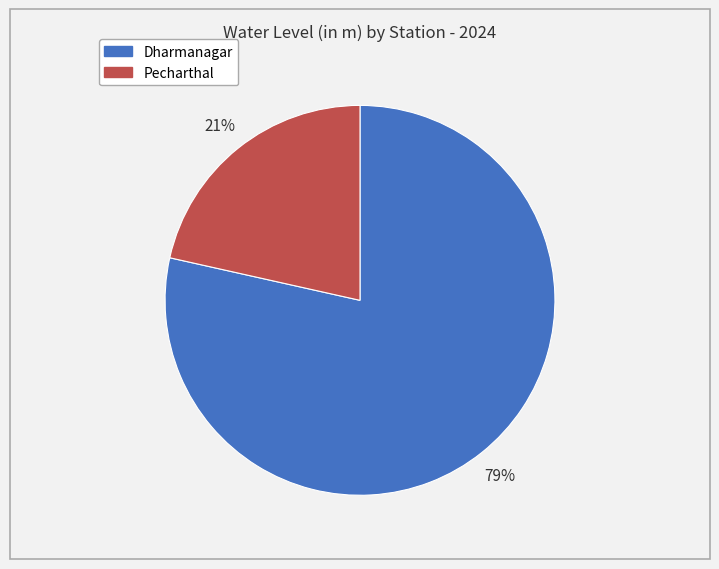

What is the ratio of the value at Pecharthal to the value at Dharmanagar?

0.3